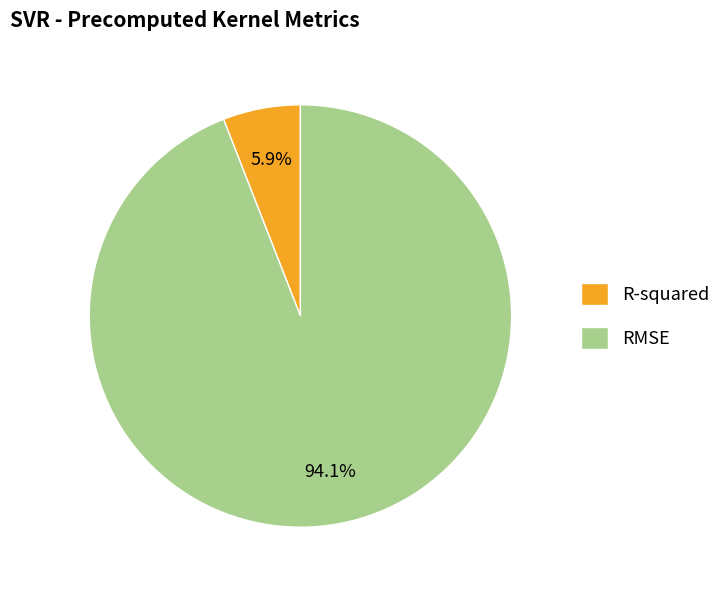

To the nearest percent, what portion does RMSE represent?

94%